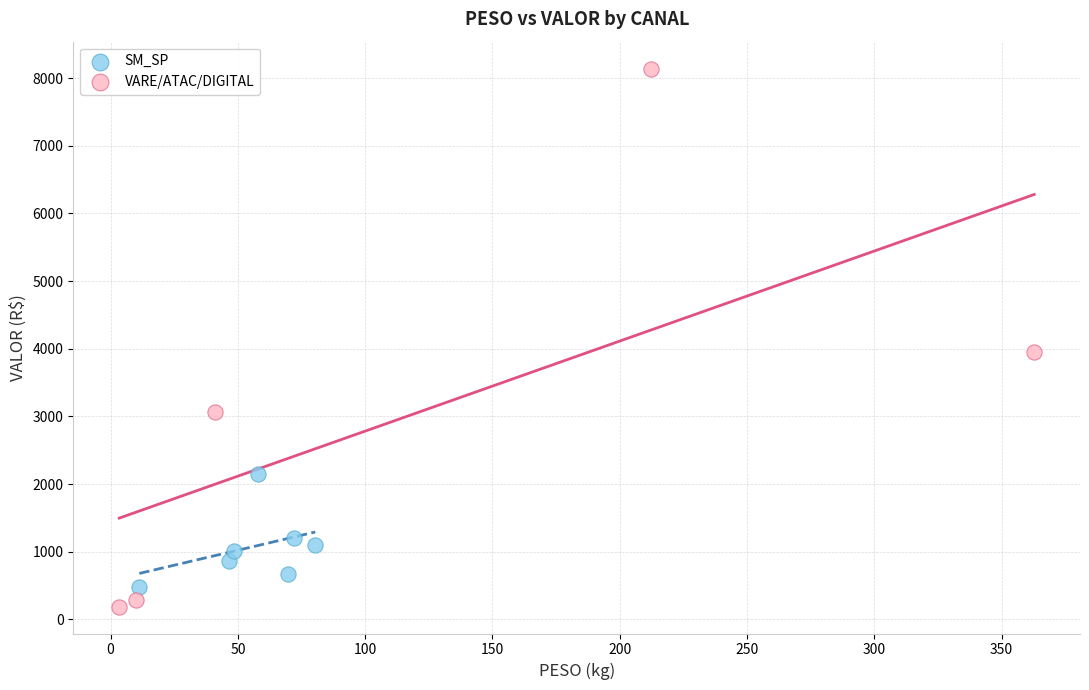

Which series reaches the maximum Y coordinate?

VARE/ATAC/DIGITAL